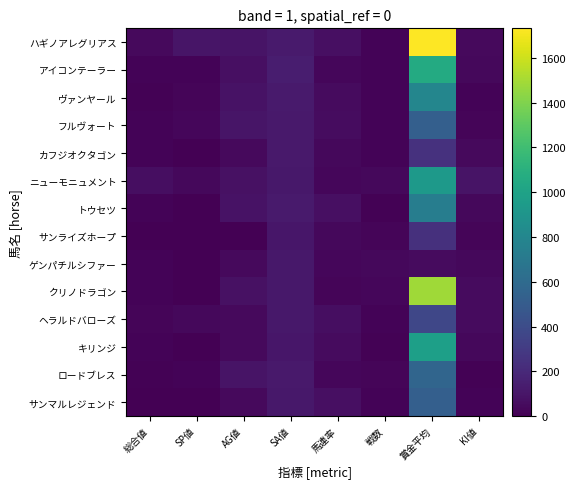

Which series has the largest total across all categories?

ハギノアレグリアス